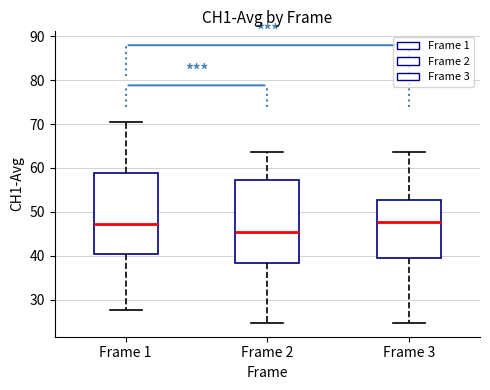

Reading left to right, read every box against the y-axis: the position of its median line, the range the box covers, and the ends of its whiskers. The values are not printed on the chart, so give them approximately, as read against the axis.

Frame 1: median 47, box 40 to 59, whiskers 28 to 70
Frame 2: median 45, box 38 to 57, whiskers 25 to 64
Frame 3: median 48, box 39 to 53, whiskers 25 to 64